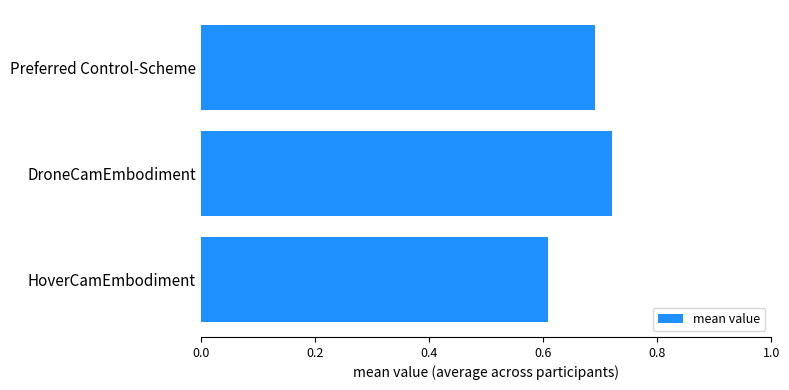

The value at HoverCamEmbodiment is 0.3. True or false?

False